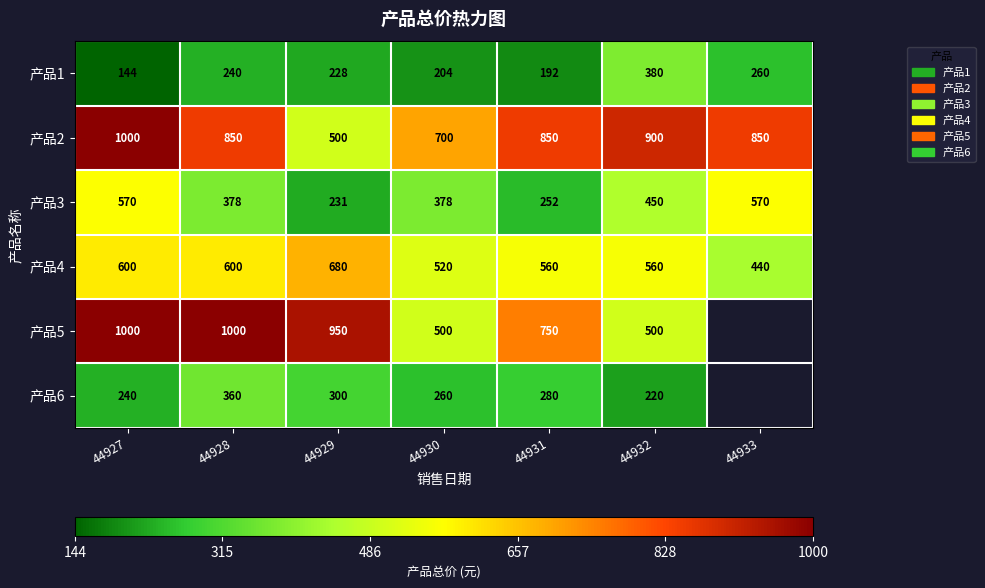

Rank the series at 44930 from lowest to highest value.

产品1, 产品6, 产品3, 产品5, 产品4, 产品2